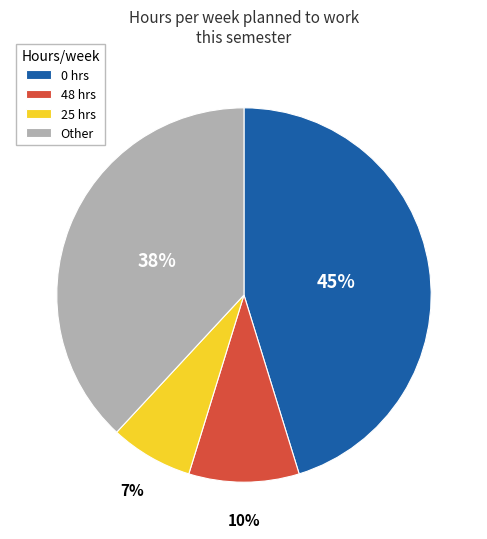

Is the sum of 48 hrs and 25 hrs greater than half?

No